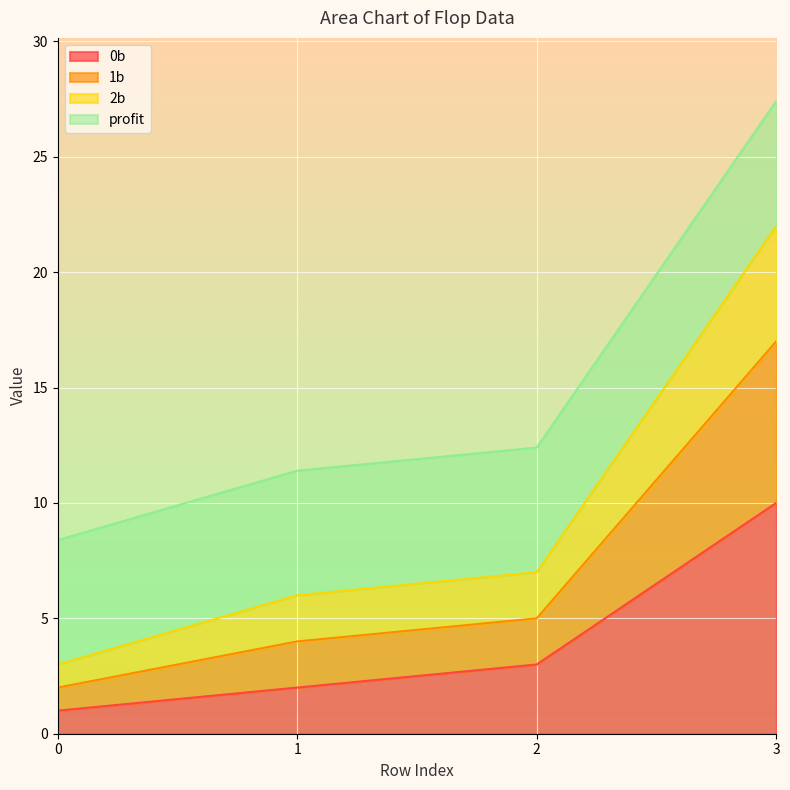

At which label does 0b reach its peak?

3